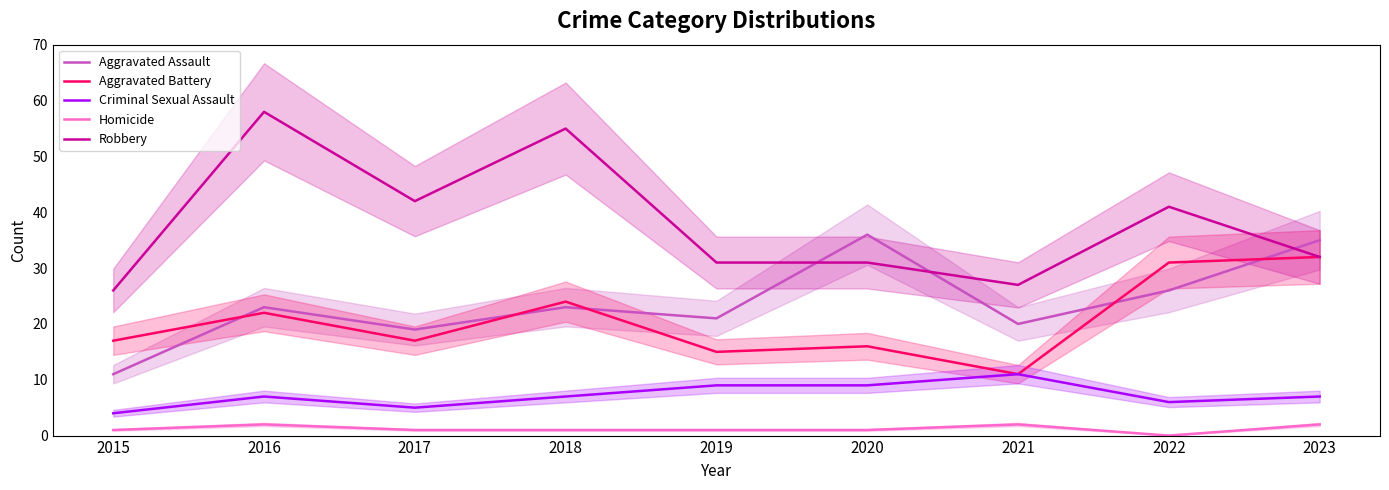

True or false: Aggravated Battery and Robbery cross at least once.

False